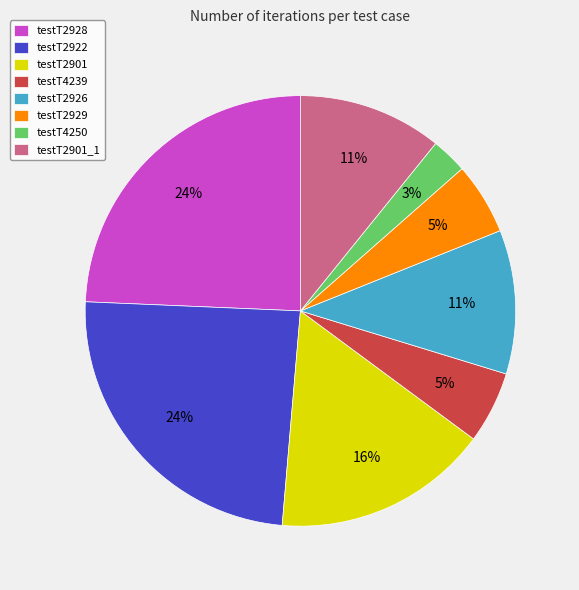

Count the number of slices in the pie.

8